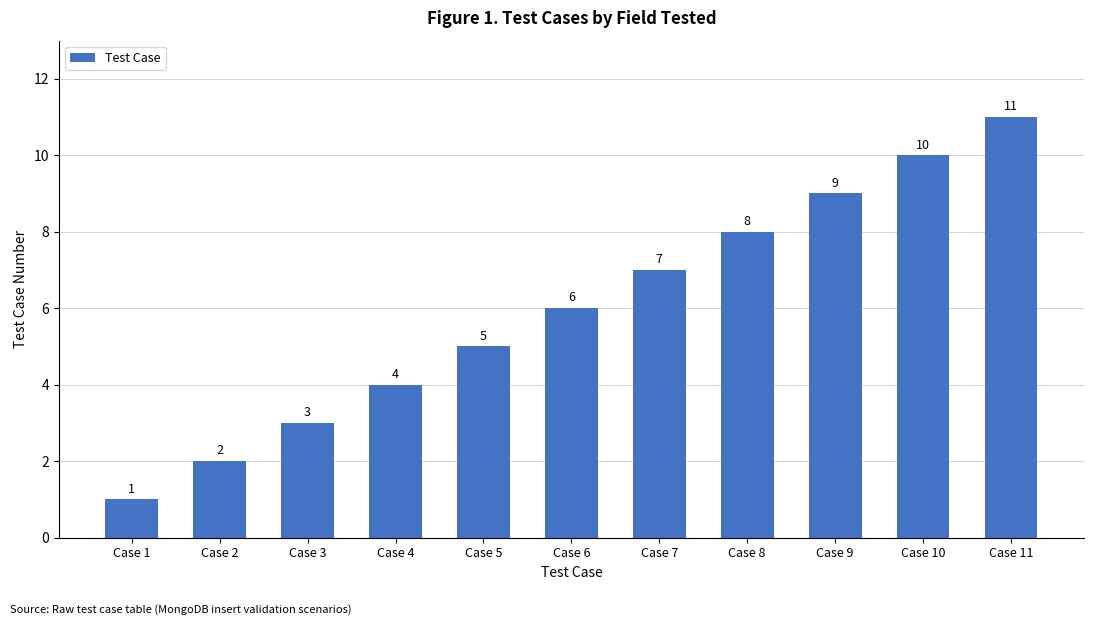

Is it true that the value at Case 3 is 3?

True